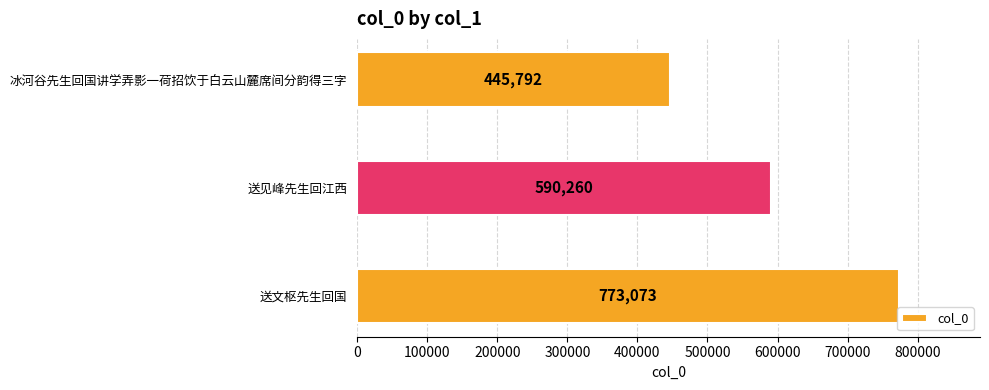

True or false: the data shows 1277375 at 送文枢先生回国.

False